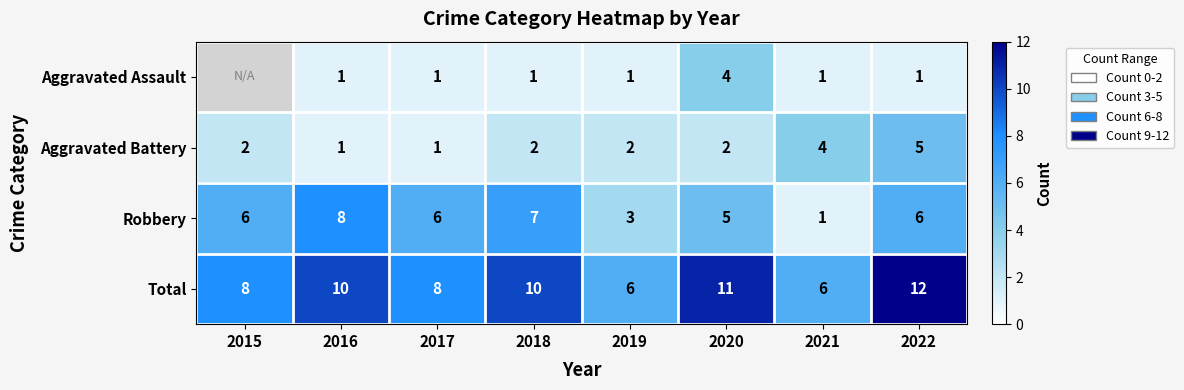

What is the sum of all Aggravated Battery values?

19